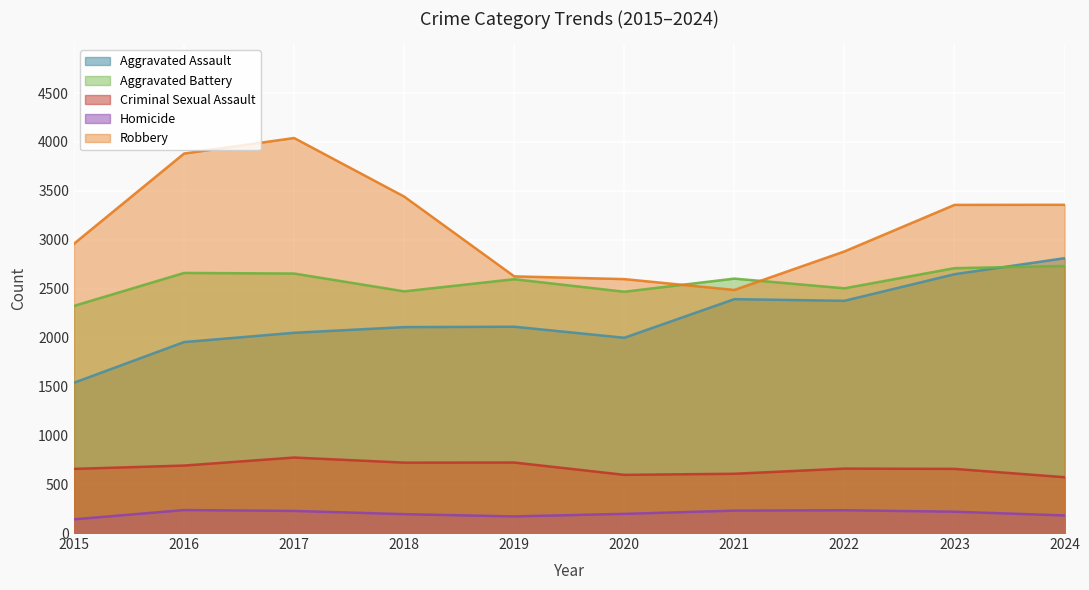

At which category is the sum across all series the highest?

2017